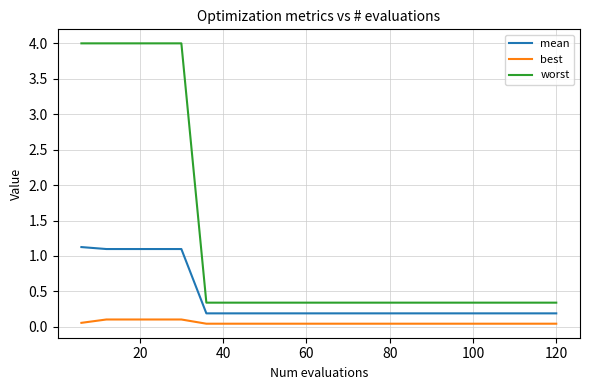

Which series has the largest total across all categories?

worst